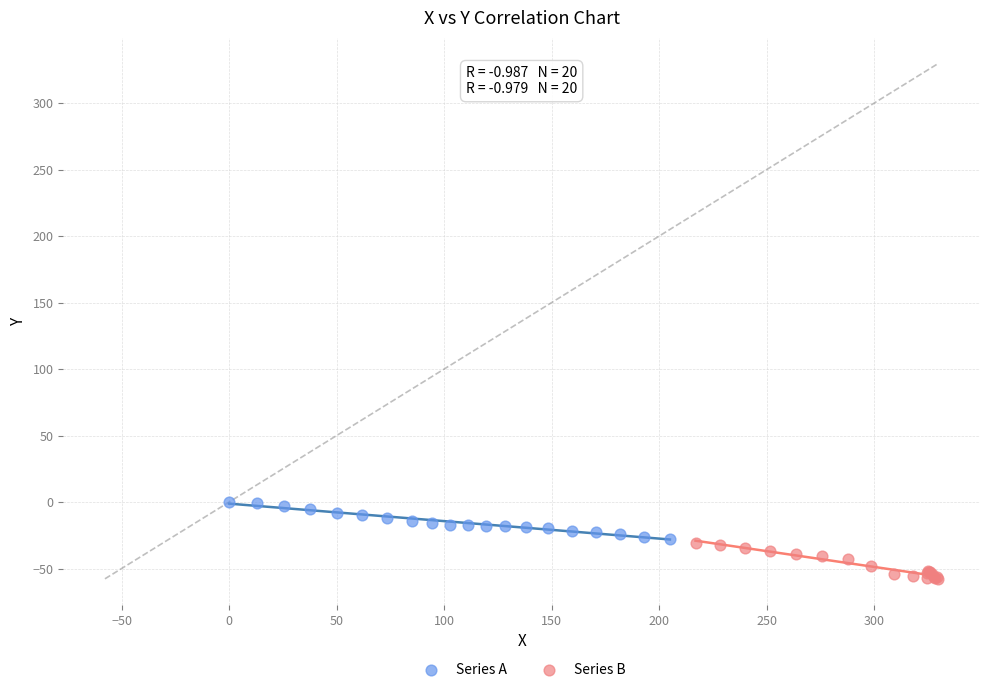

What are all the series names shown in the legend?

Series A, Series B